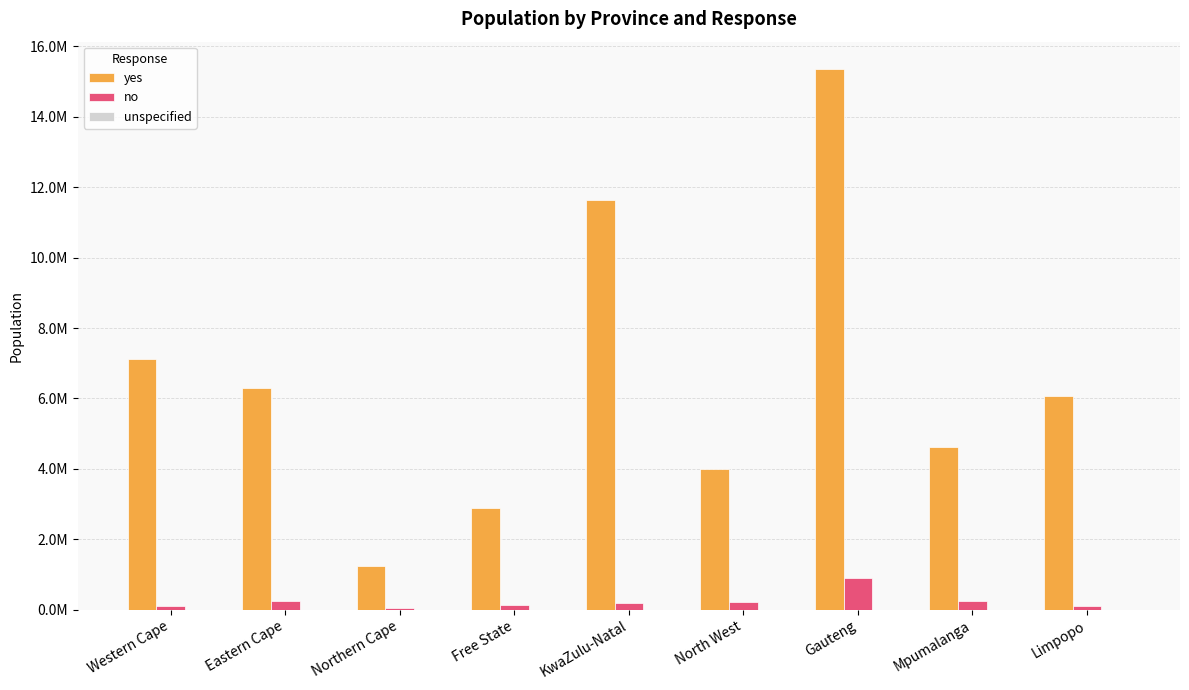

Read the yes value at Gauteng.

15363314.2